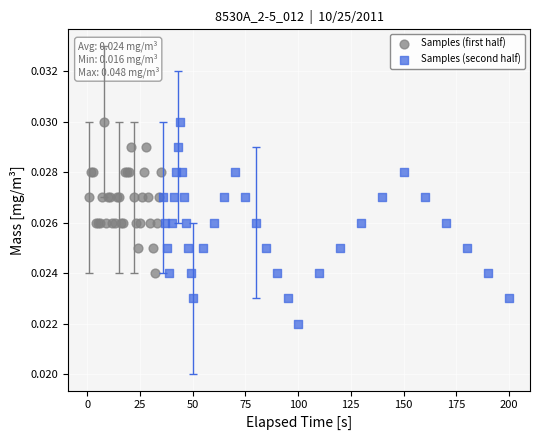

Which series has the widest spread of Y values?

Samples (second half)